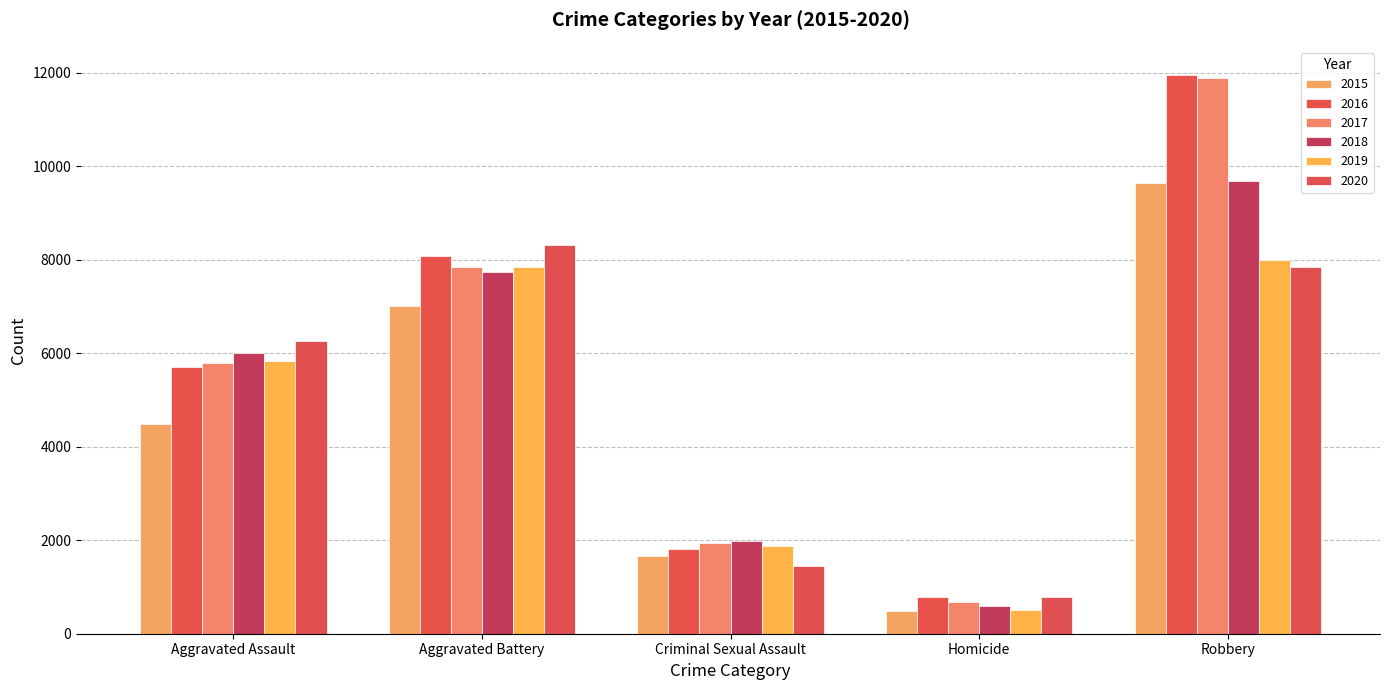

Between Aggravated Battery and Criminal Sexual Assault, which series saw the biggest shift?

2020